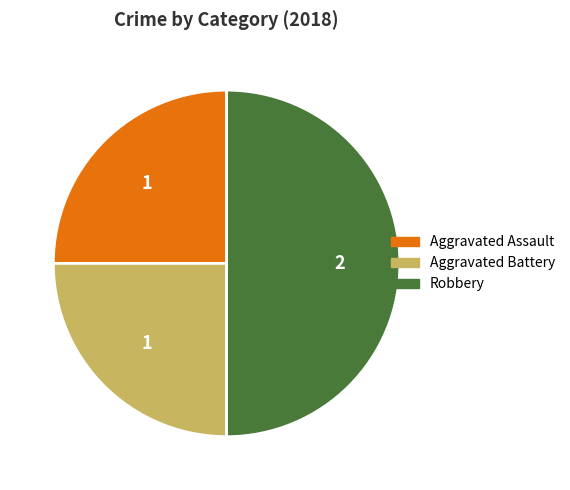

True or false: Robbery accounts for 50% of the total.

True